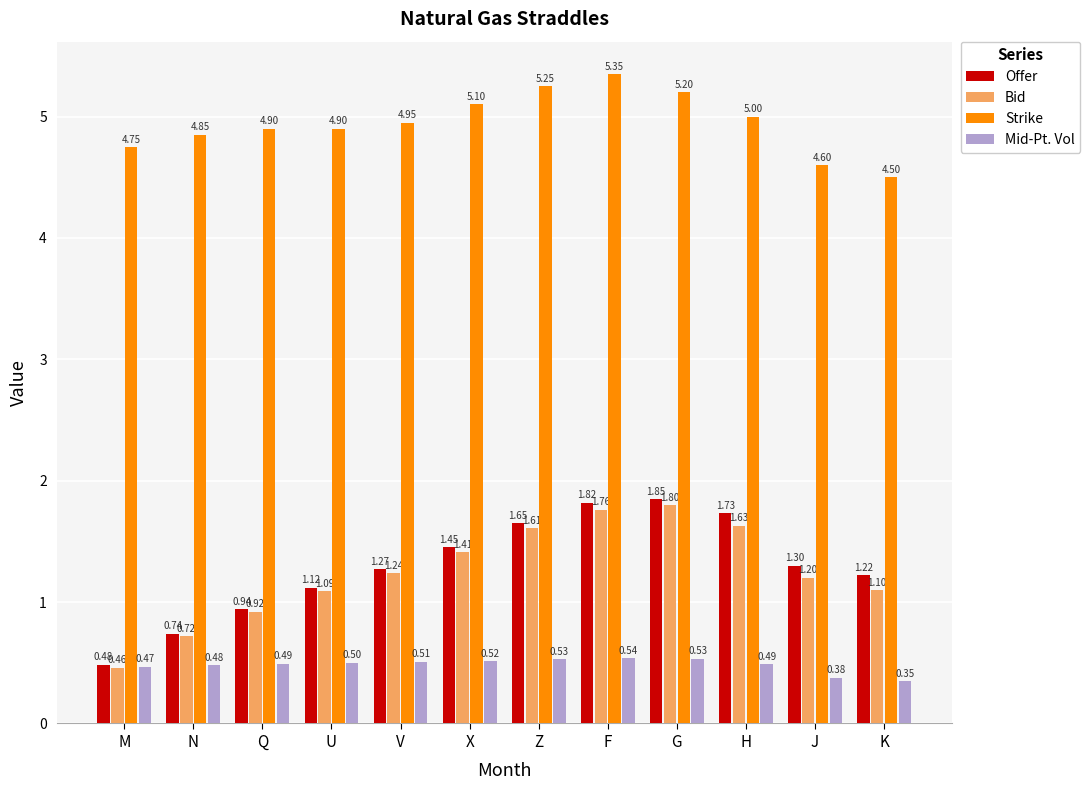

List the labels in order of Bid value, largest first.

G, F, H, Z, X, V, J, K, U, Q, N, M